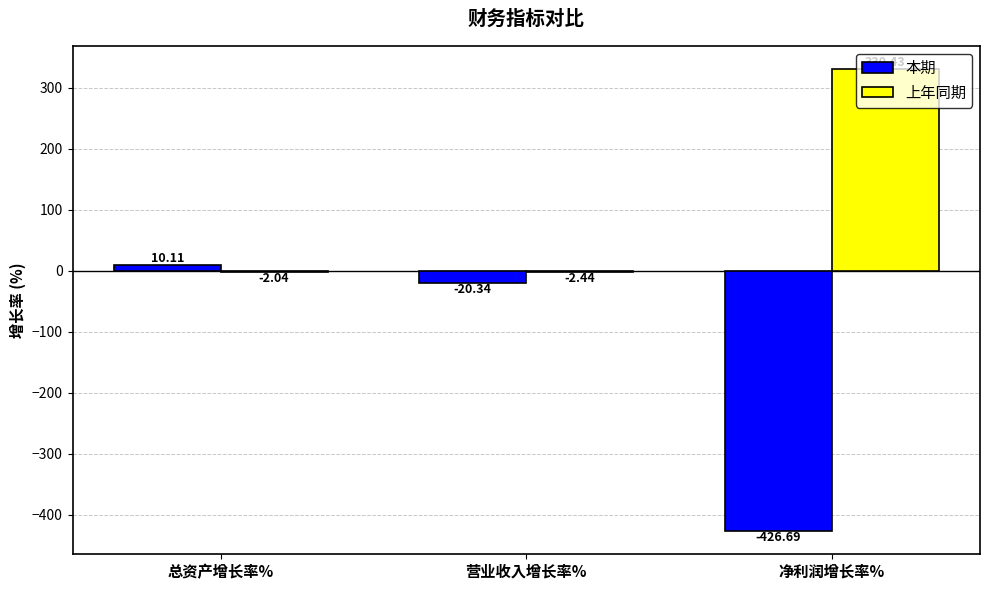

Where is 本期 nearest to the value -208?

营业收入增长率%